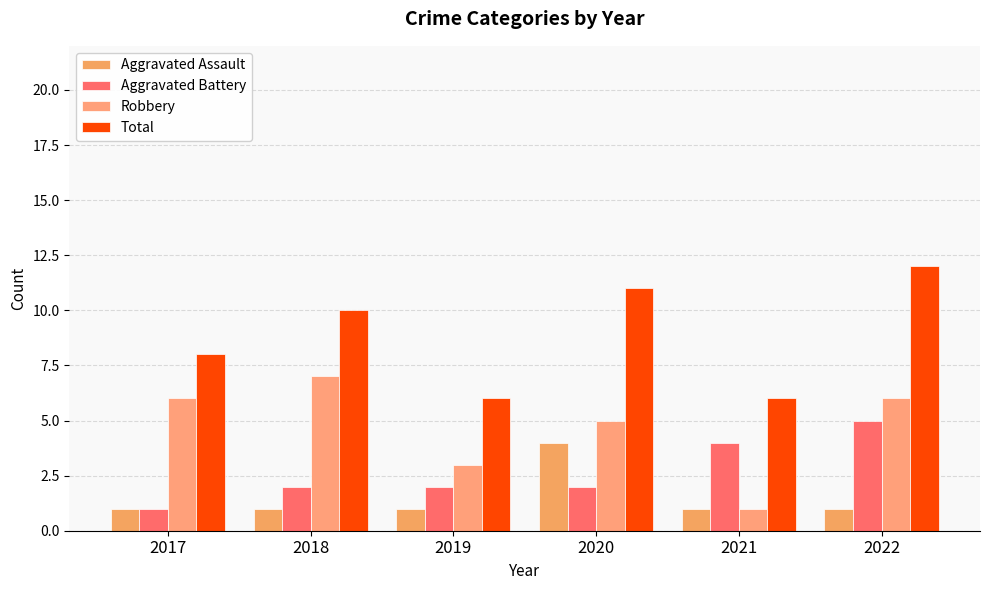

The Total series shows 13 at 2017. True or false?

False